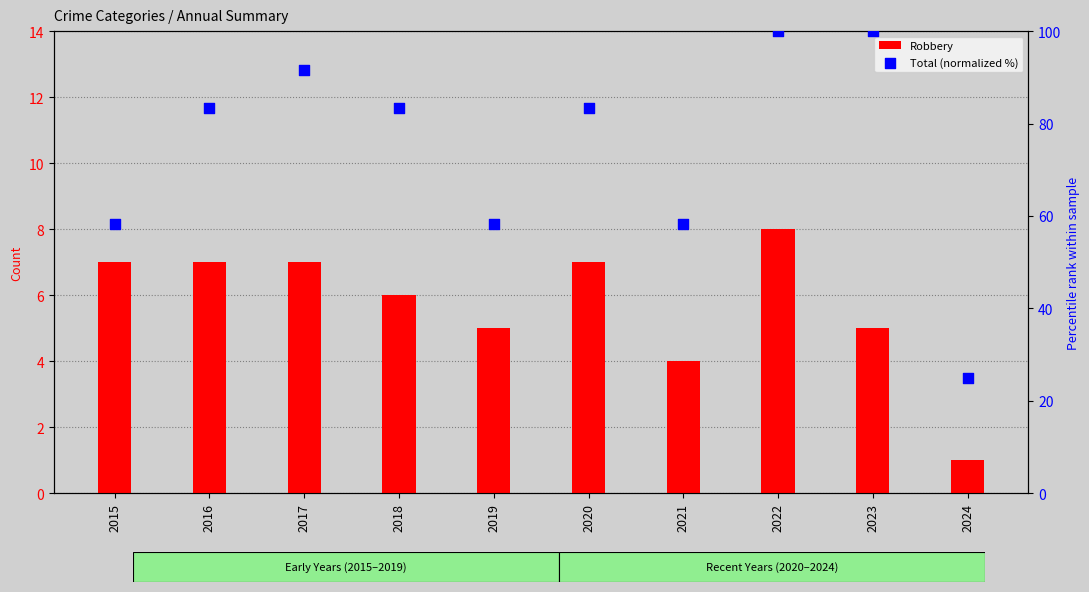

Which series has the largest total across all categories?

Total (normalized %)